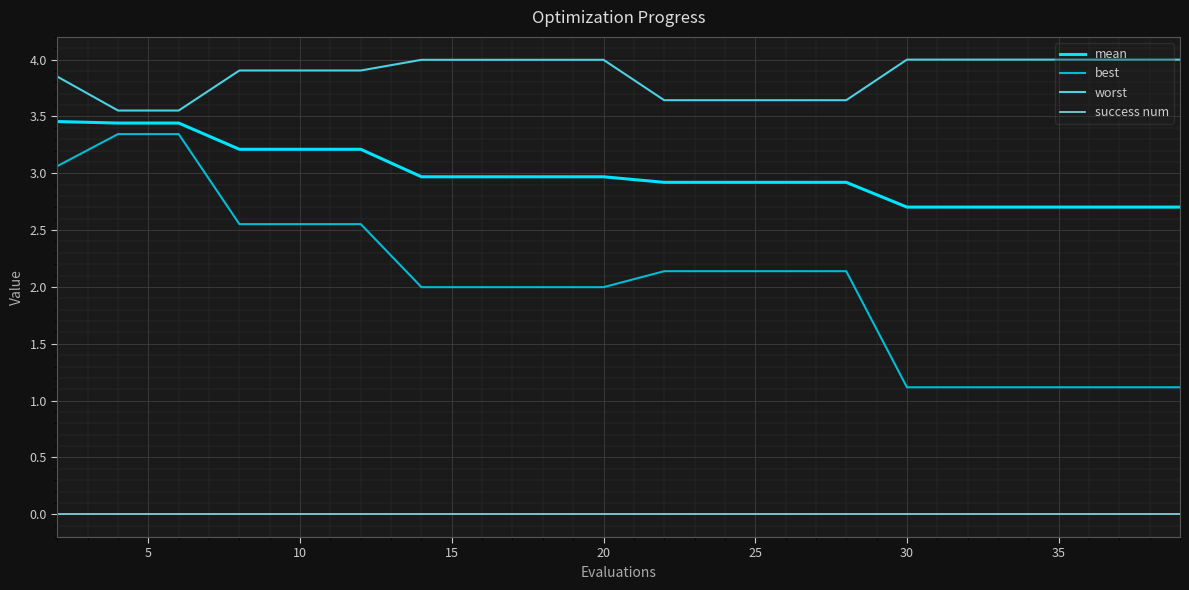

Rank the series by their average value, from lowest to highest.

success num, best, mean, worst